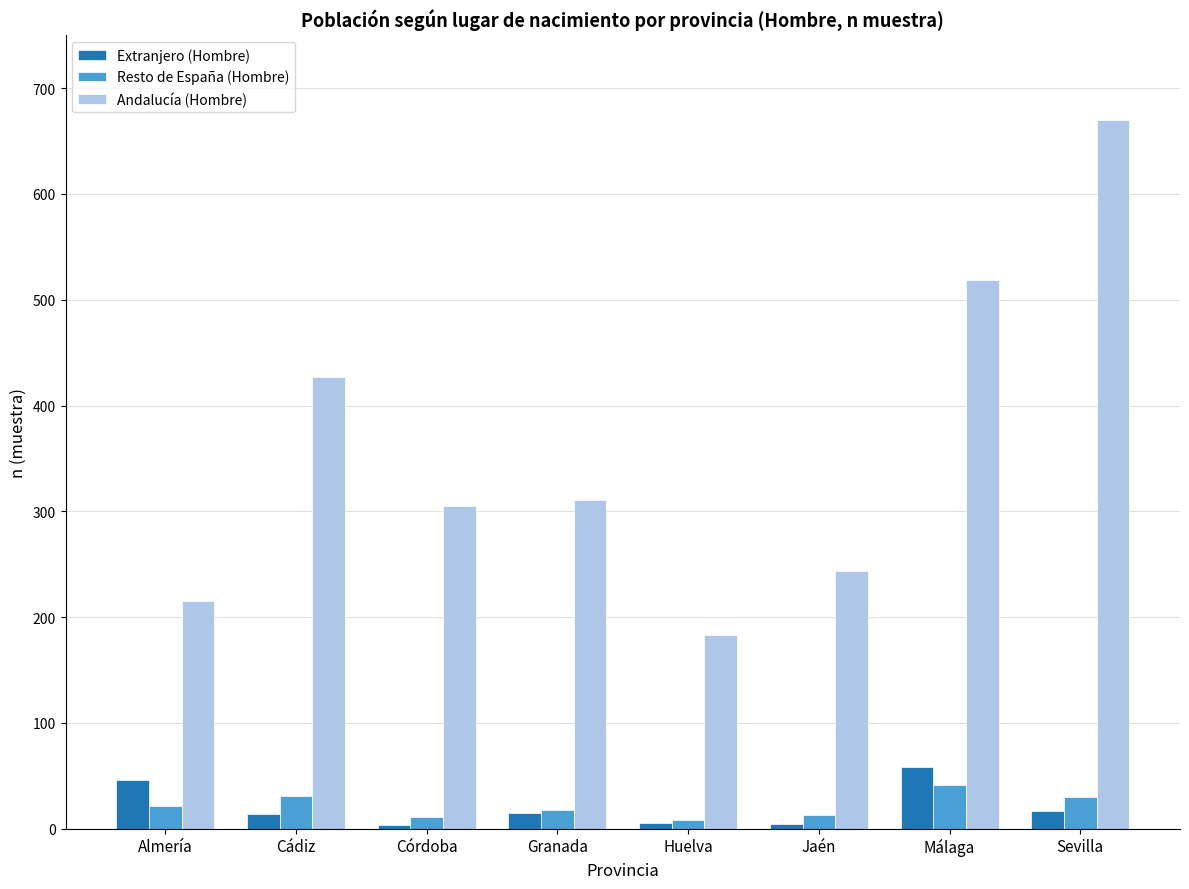

How many distinct data groups are displayed?

3